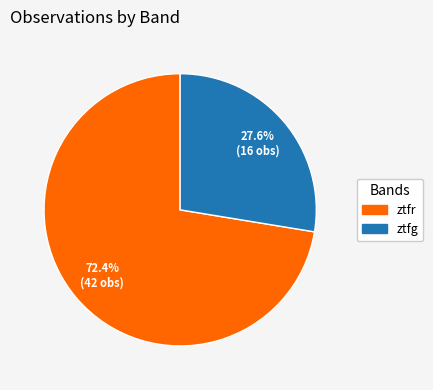

Approximately how many times larger is the value at ztfr compared to ztfg?

2.6